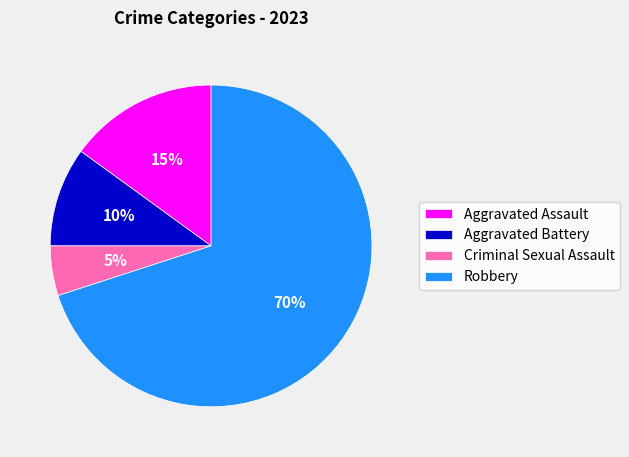

Approximately how many times larger is the value at Aggravated Assault compared to Criminal Sexual Assault?

3.0